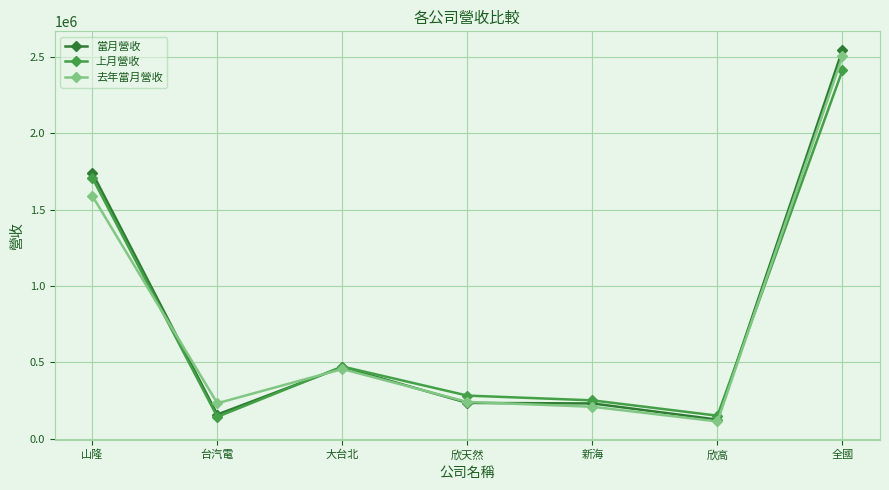

At 全國, list the series in order from largest to smallest.

當月營收, 去年當月營收, 上月營收